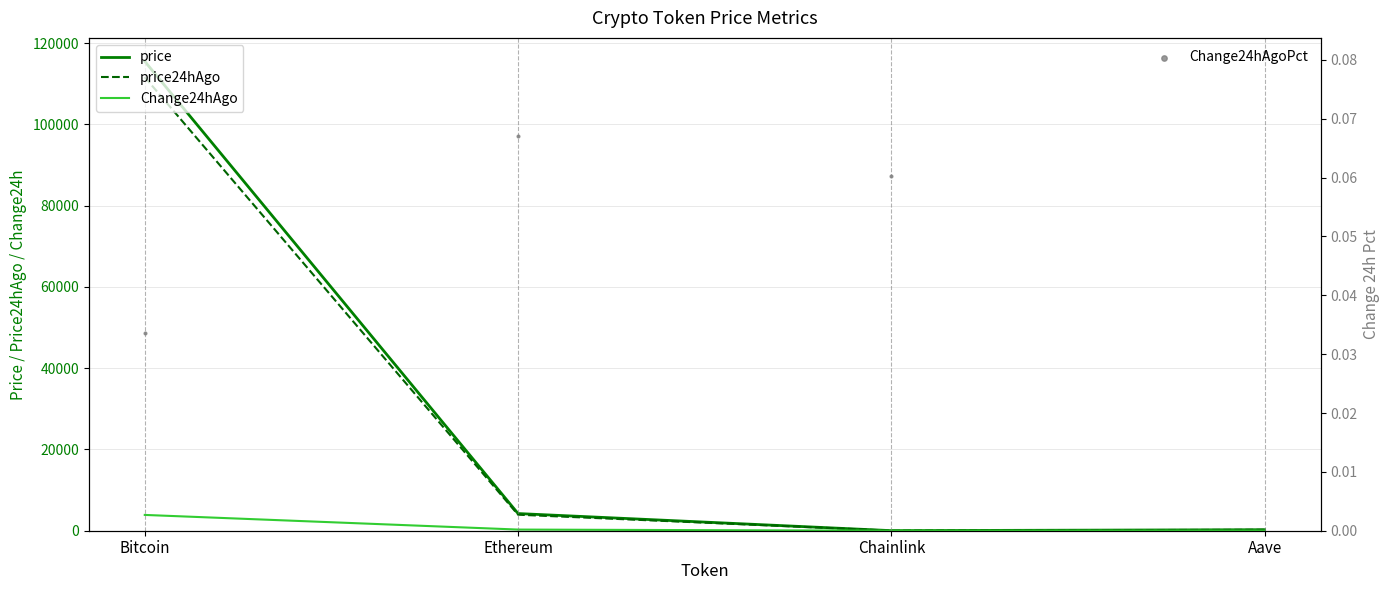

Which series has the largest Y range (max minus min)?

price